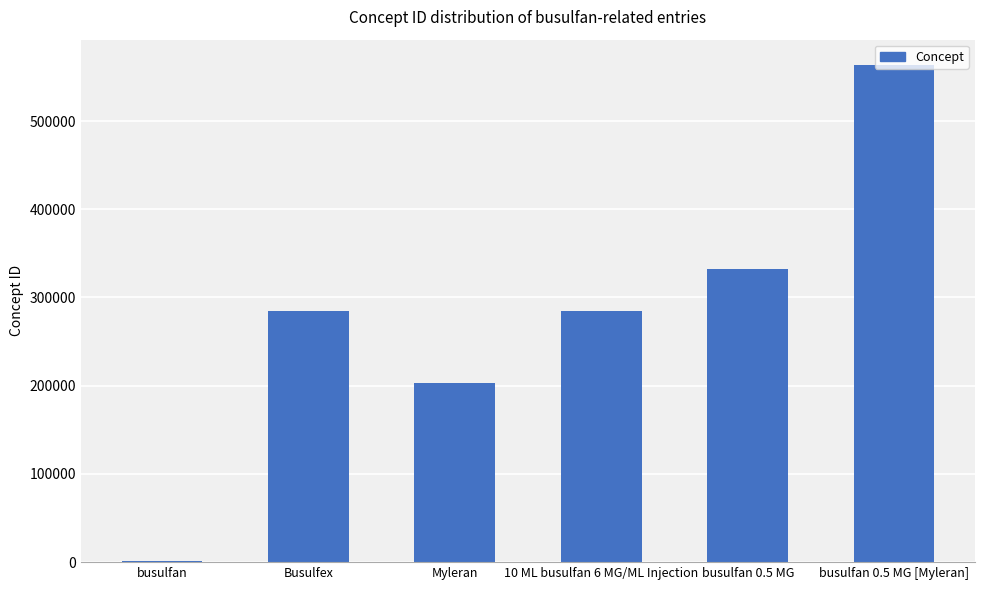

The value at busulfan 0.5 MG is 112774. True or false?

False